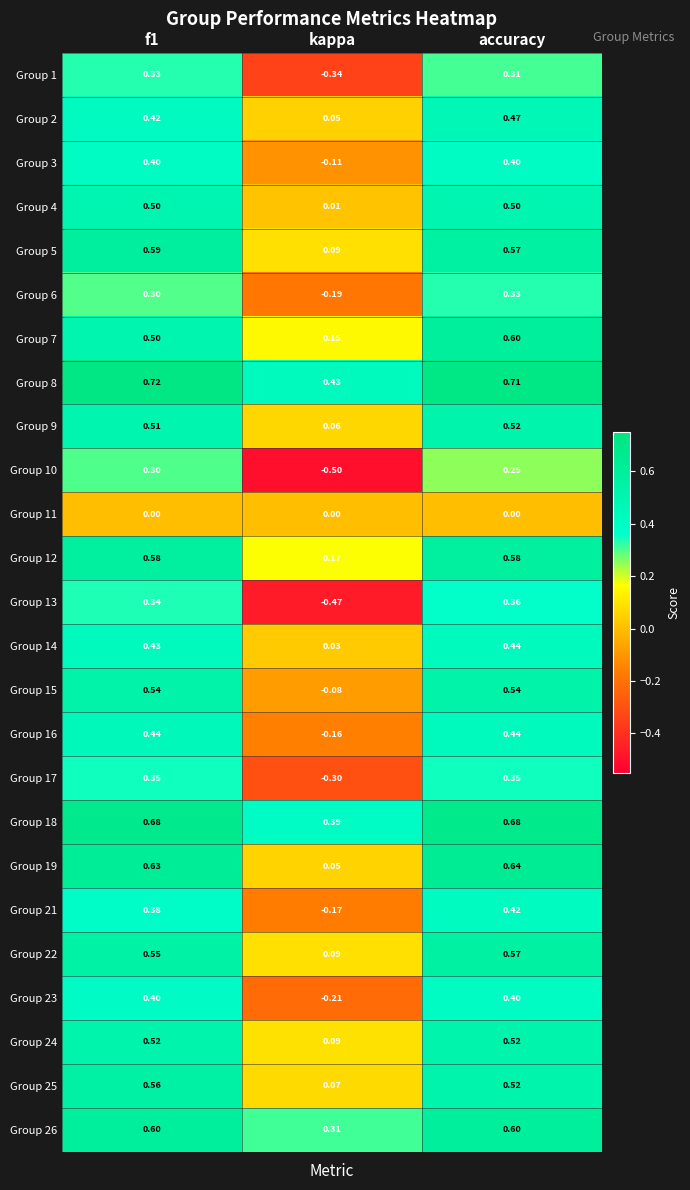

Is the value of Group 11 at kappa greater than the value of Group 17 at f1?

No